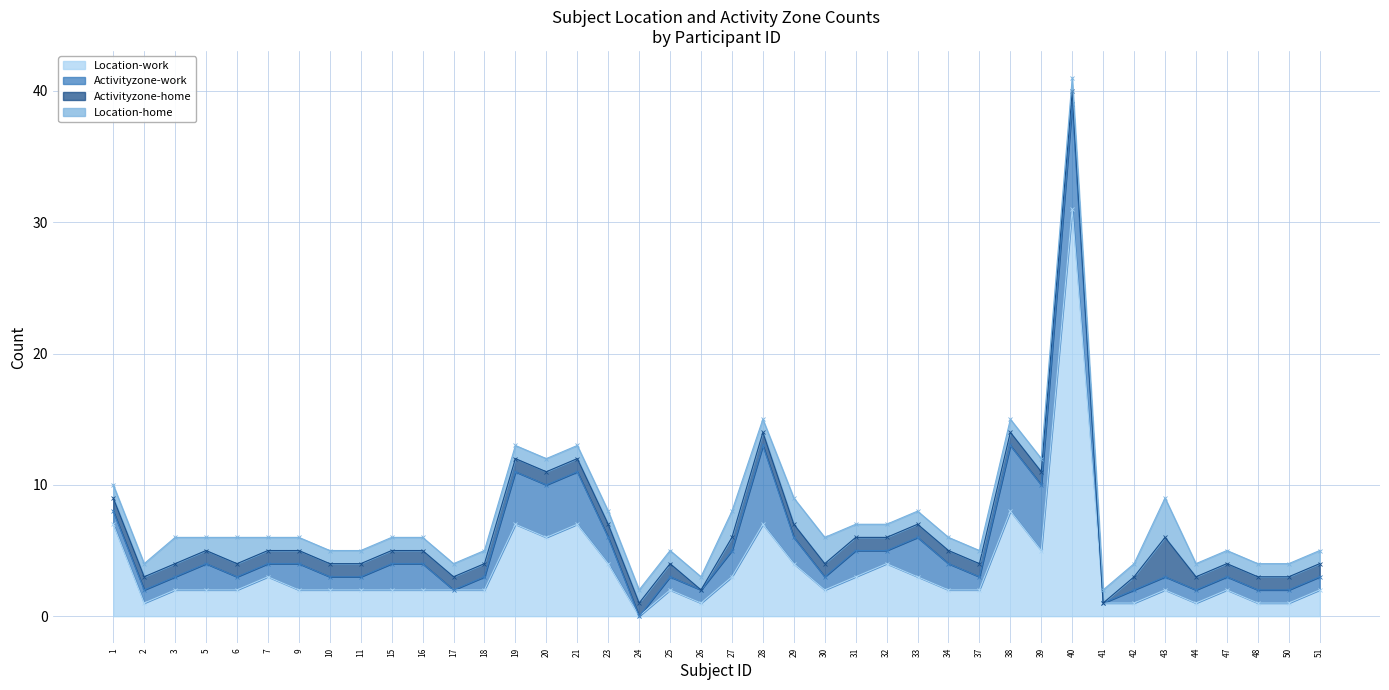

Reading right to left, what are all the values shown in this chart?

Location-work: 51=2	50=1	48=1	47=2	44=1	43=2	42=1	41=1	40=31	39=5	38=8	37=2	34=2	33=3	32=4	31=3	30=2	29=4	28=7	27=3	26=1	25=2	24=0	23=4	21=7	20=6	19=7	18=2	17=2	16=2	15=2	11=2	10=2	9=2	7=3	6=2	5=2	3=2	2=1	1=7
Activityzone-work: 51=1	50=1	48=1	47=1	44=1	43=1	42=1	41=0	40=8	39=5	38=5	37=1	34=2	33=3	32=1	31=2	30=1	29=2	28=6	27=2	26=1	25=1	24=0	23=2	21=4	20=4	19=4	18=1	17=0	16=2	15=2	11=1	10=1	9=2	7=1	6=1	5=2	3=1	2=1	1=1
Activityzone-home: 51=1	50=1	48=1	47=1	44=1	43=3	42=1	41=0	40=1	39=1	38=1	37=1	34=1	33=1	32=1	31=1	30=1	29=1	28=1	27=1	26=0	25=1	24=1	23=1	21=1	20=1	19=1	18=1	17=1	16=1	15=1	11=1	10=1	9=1	7=1	6=1	5=1	3=1	2=1	1=1
Location-home: 51=1	50=1	48=1	47=1	44=1	43=3	42=1	41=1	40=1	39=1	38=1	37=1	34=1	33=1	32=1	31=1	30=2	29=2	28=1	27=2	26=1	25=1	24=1	23=1	21=1	20=1	19=1	18=1	17=1	16=1	15=1	11=1	10=1	9=1	7=1	6=2	5=1	3=2	2=1	1=1